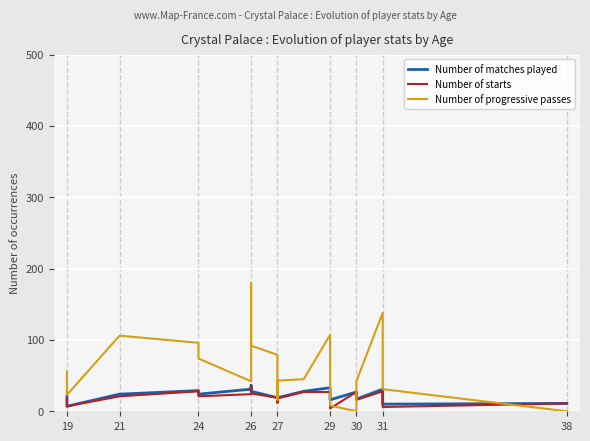

How many data points in Number of starts are above 21?

9